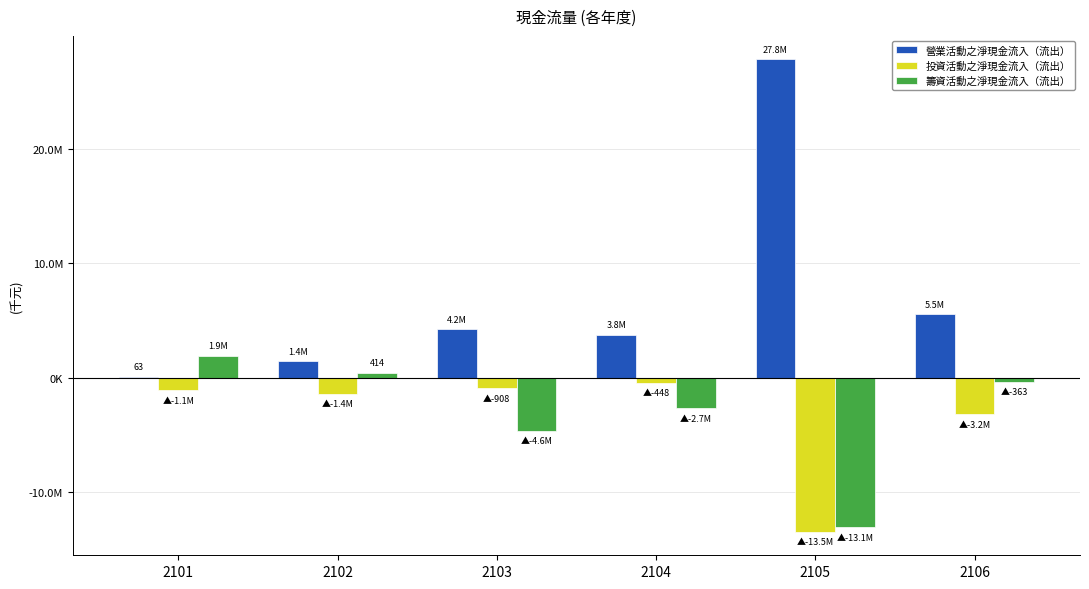

What are all the series names shown in the legend?

營業活動之淨現金流入（流出）, 投資活動之淨現金流入（流出）, 籌資活動之淨現金流入（流出）